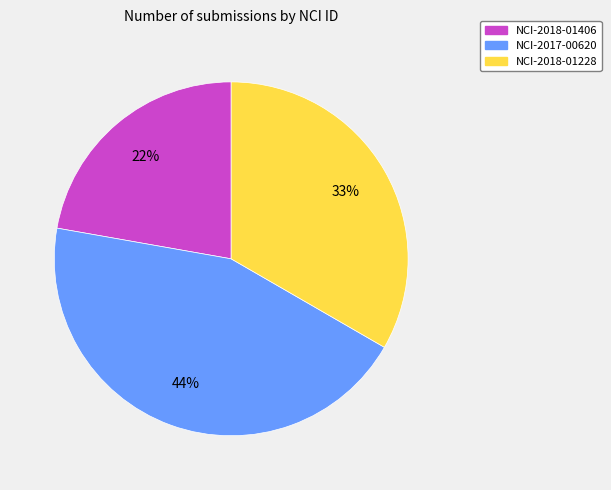

To the nearest percent, what is the combined percentage of NCI-2018-01228 and NCI-2018-01406?

56%